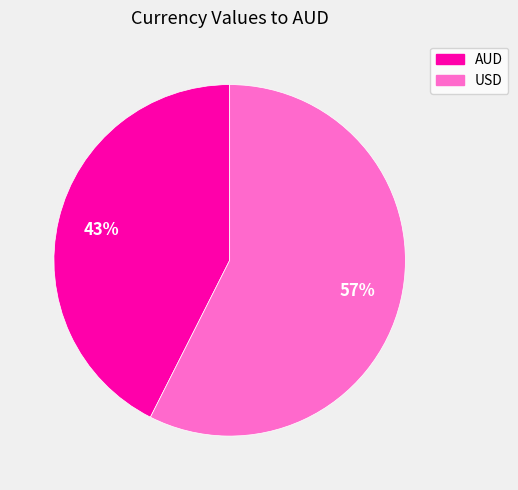

Which category has the biggest portion of the pie?

USD